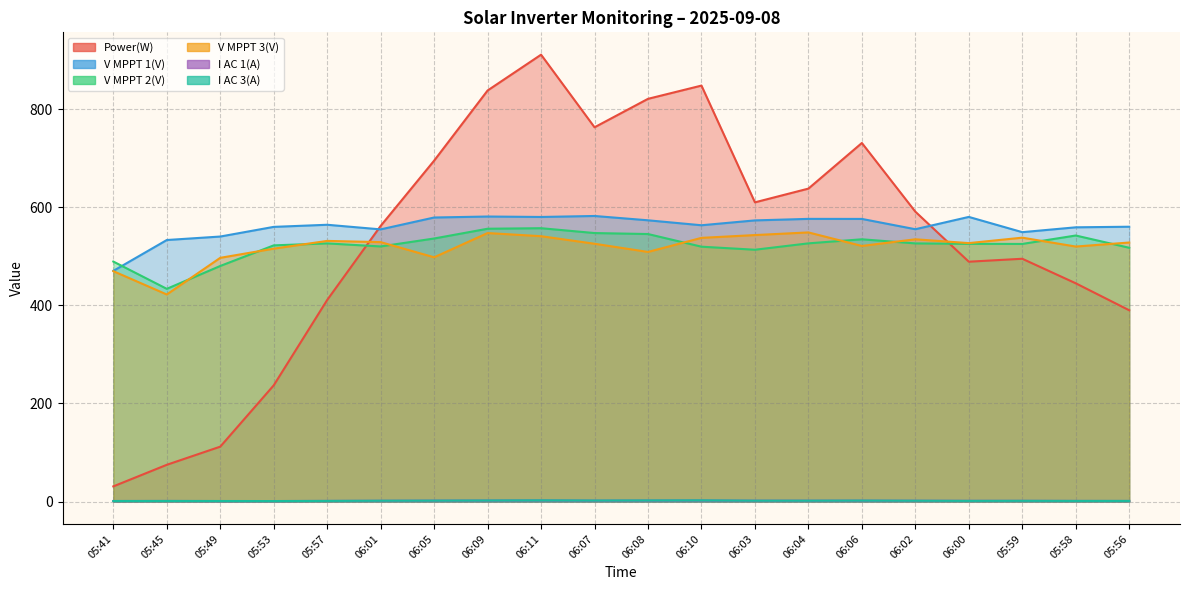

What is the maximum value shown in the chart?

911.0